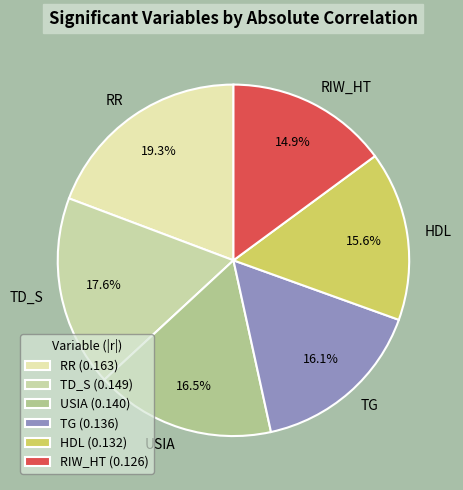

Which category has the smallest portion of the pie?

RIW_HT